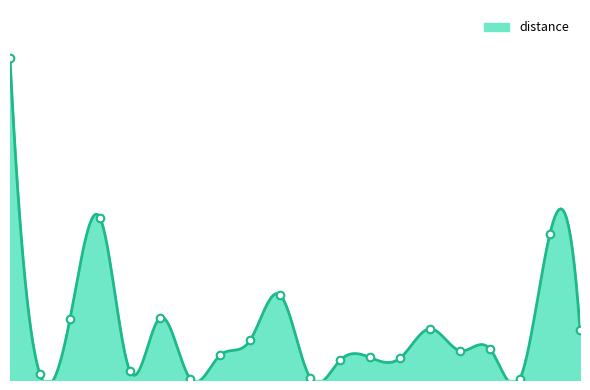

What is the change in value from 45 to 75?

+1082.5